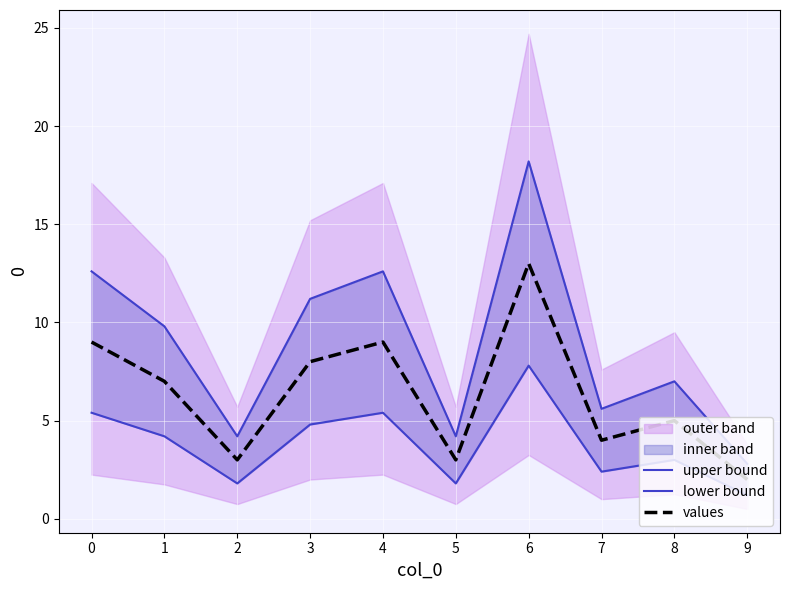

True or false: lower bound and values intersect in this chart.

False